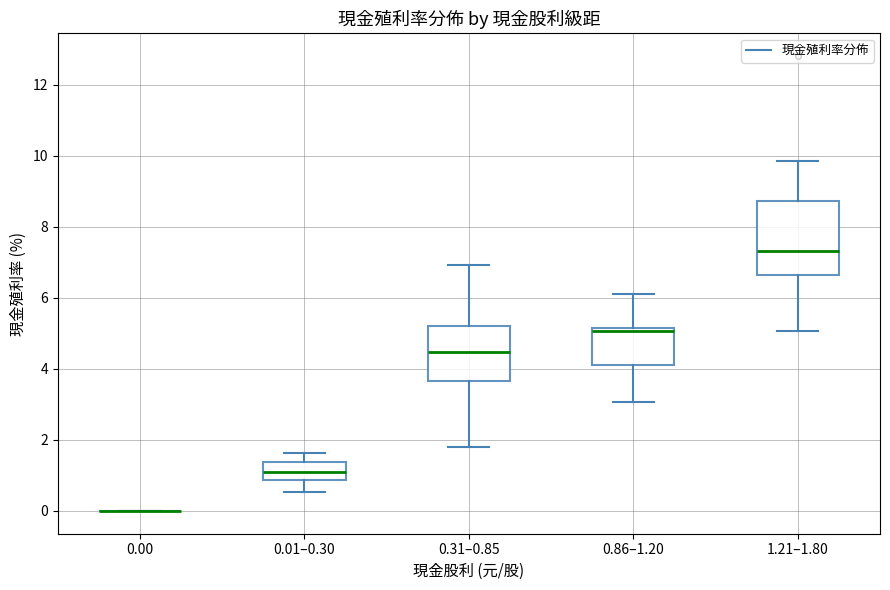

Reading left to right, read every box against the y-axis: the position of its median line, the range the box covers, and the ends of its whiskers. The values are not printed on the chart, so give them approximately, as read against the axis.

0.00: box collapsed to a line at 0.0, whiskers 0.0 to 0.0
0.01–0.30: median 1.0, box 0.8 to 1.4, whiskers 0.6 to 1.6
0.31–0.85: median 4.4, box 3.6 to 5.2, whiskers 1.8 to 7.0
0.86–1.20: median 5.0, box 4.2 to 5.2, whiskers 3.0 to 6.2
1.21–1.80: median 7.4, box 6.6 to 8.8, whiskers 5.0 to 9.8